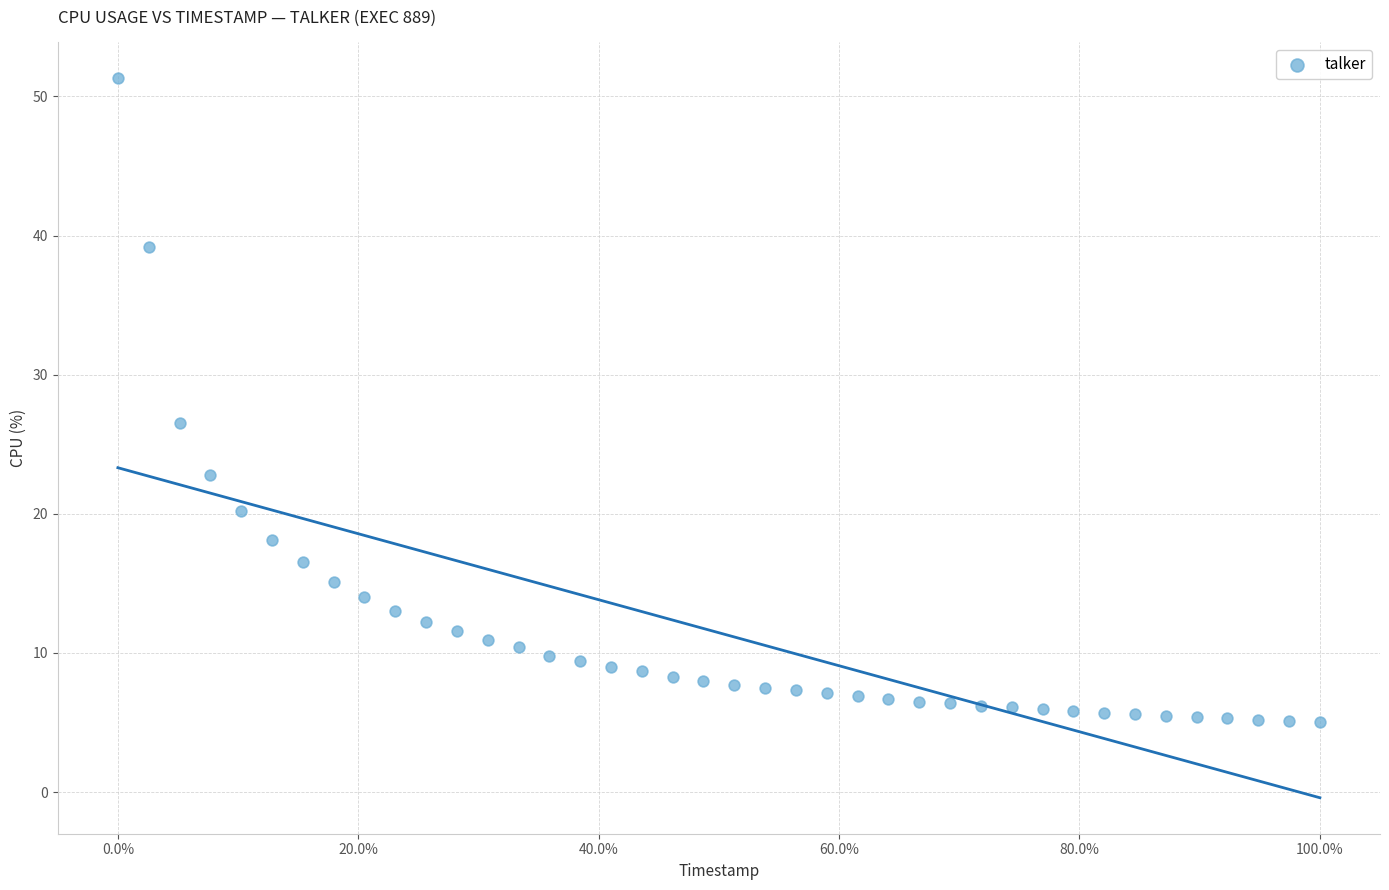

What is the range of Y values (max minus min)?

46.3